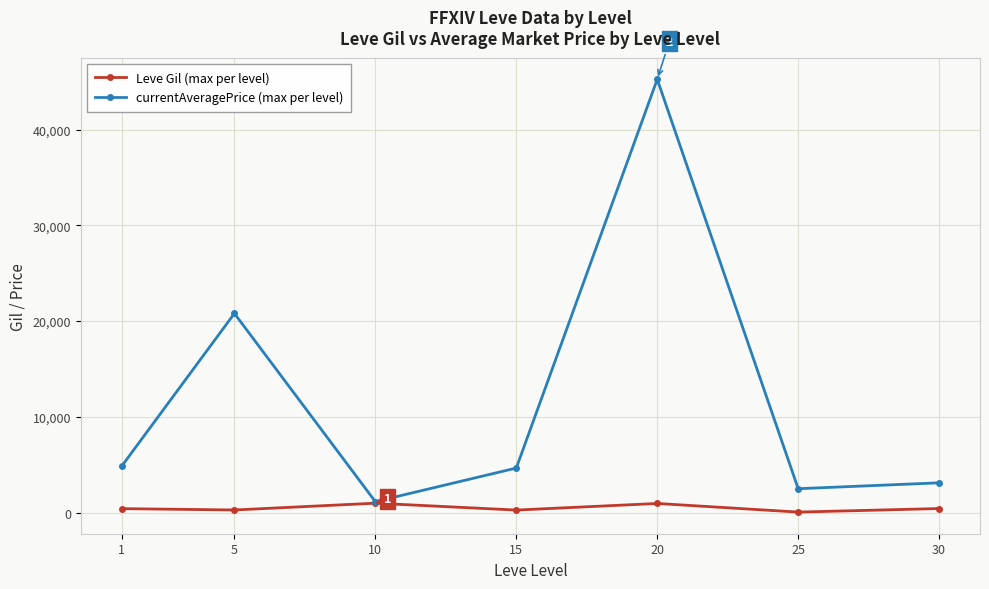

What is the difference between the maximum and minimum values in the currentAveragePrice (max per level) series?

44093.4